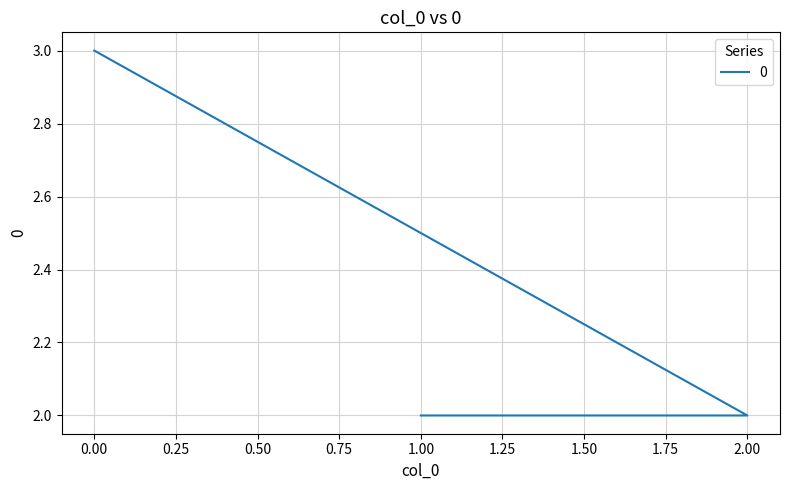

Reading left to right, transcribe all the data shown in this chart.

0=3	2=2	1=2